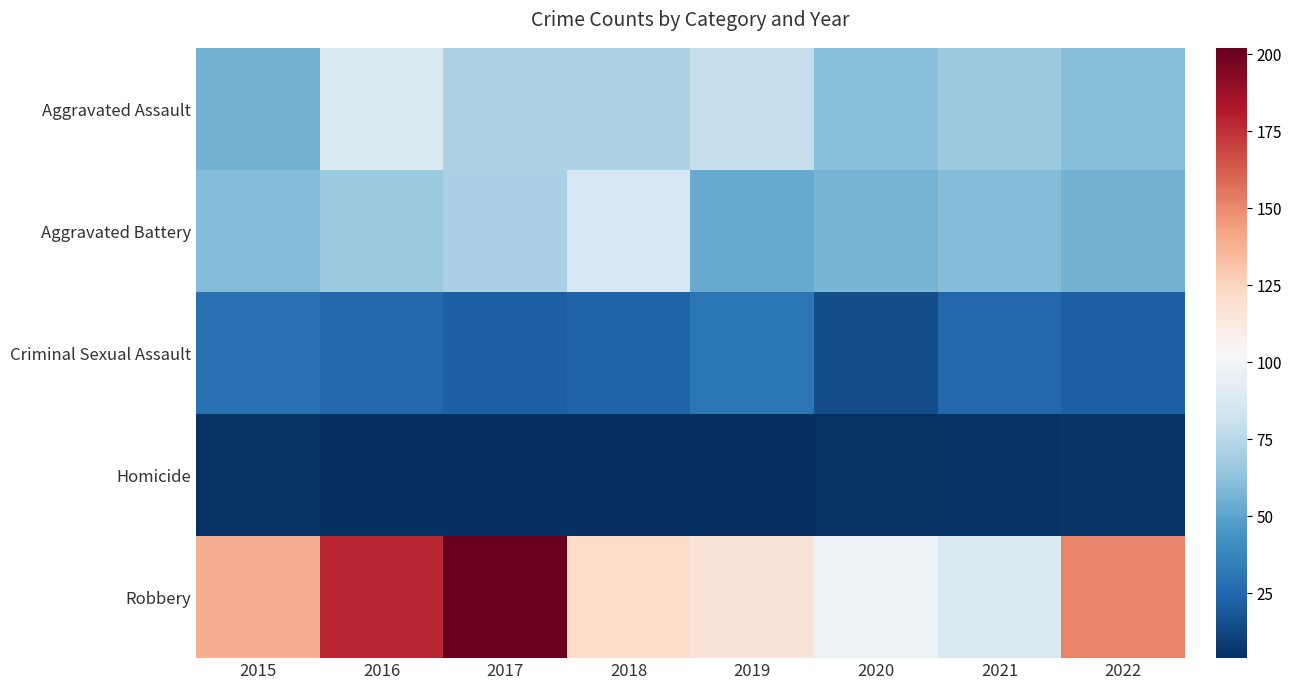

What is the greatest value displayed?

202